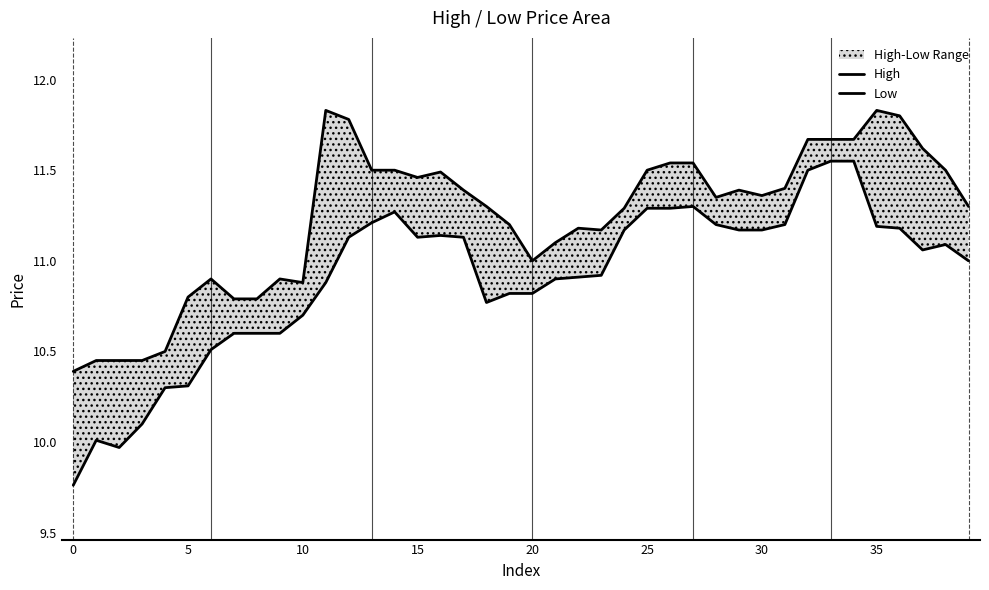

How many interior local peaks does the High series have?

7